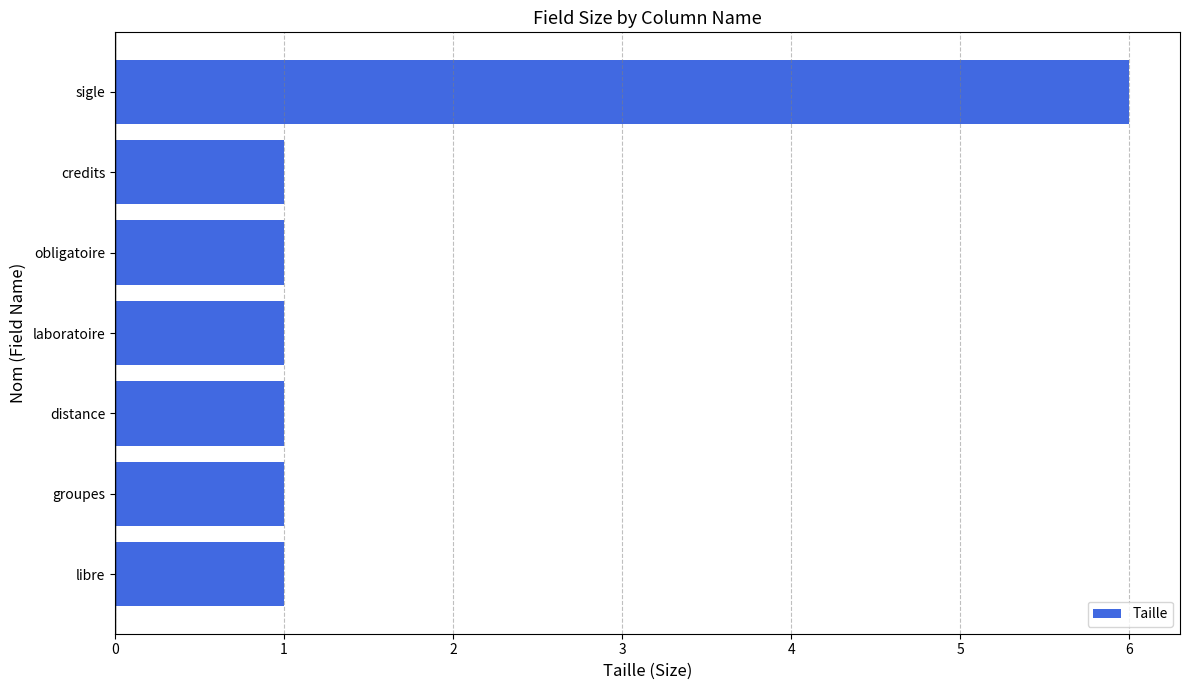

Is it true that the value at credits is 0?

False